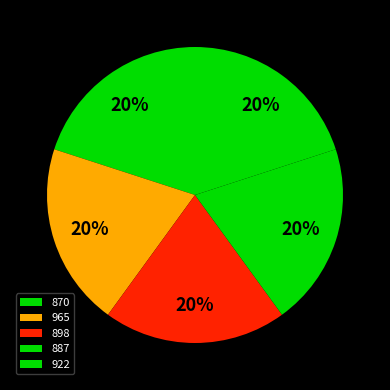

Between 922 and 887, which is larger?

887